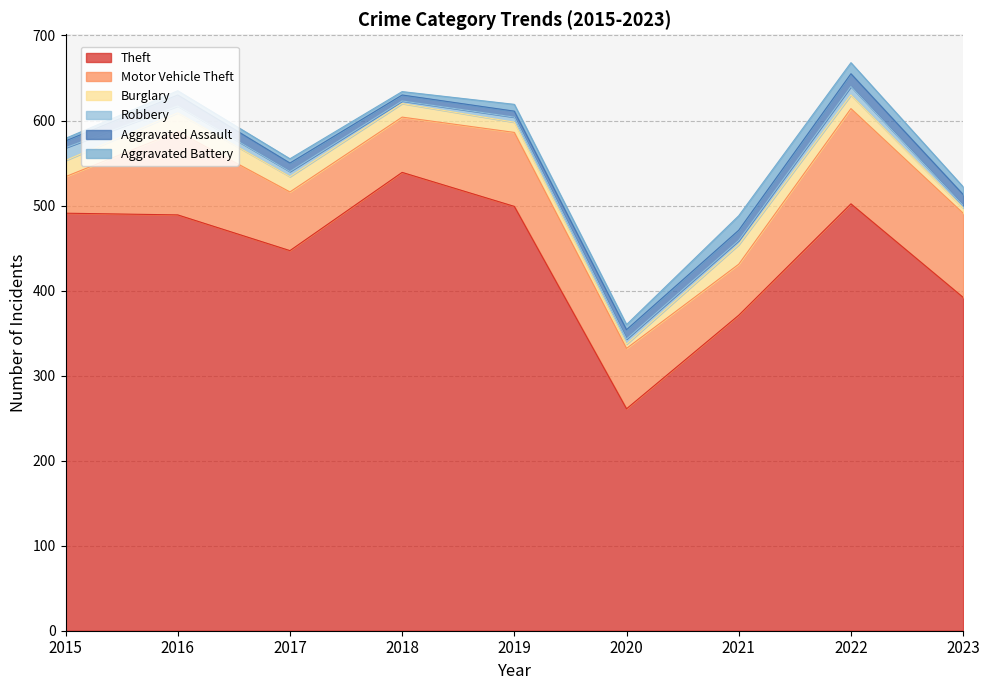

Reading right to left, extract all data points from this chart.

Theft: 2023=392	2022=502	2021=371	2020=261	2019=499	2018=539	2017=447	2016=489	2015=491
Motor Vehicle Theft: 2023=99	2022=112	2021=60	2020=71	2019=87	2018=65	2017=69	2016=98	2015=43
Burglary: 2023=6	2022=16	2021=23	2020=5	2019=12	2018=16	2017=18	2016=22	2015=19
Robbery: 2023=3	2022=10	2021=5	2020=6	2019=6	2018=3	2017=6	2016=8	2015=15
Aggravated Assault: 2023=13	2022=15	2021=12	2020=11	2019=7	2018=7	2017=10	2016=13	2015=8
Aggravated Battery: 2023=9	2022=13	2021=17	2020=6	2019=8	2018=4	2017=5	2016=5	2015=3